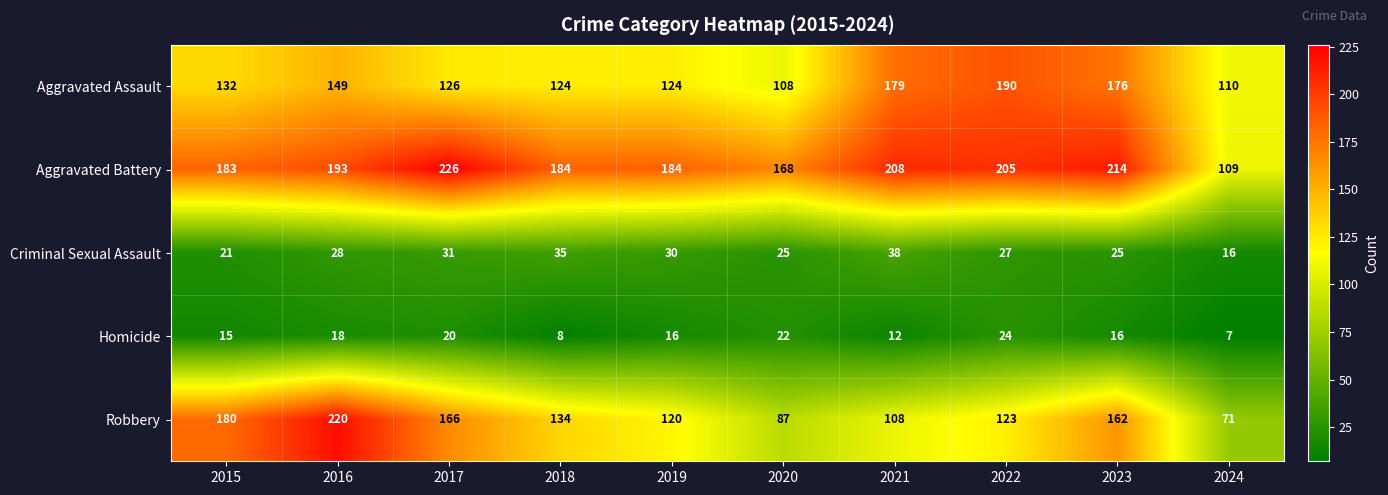

What is the average value of the Aggravated Battery series?

187